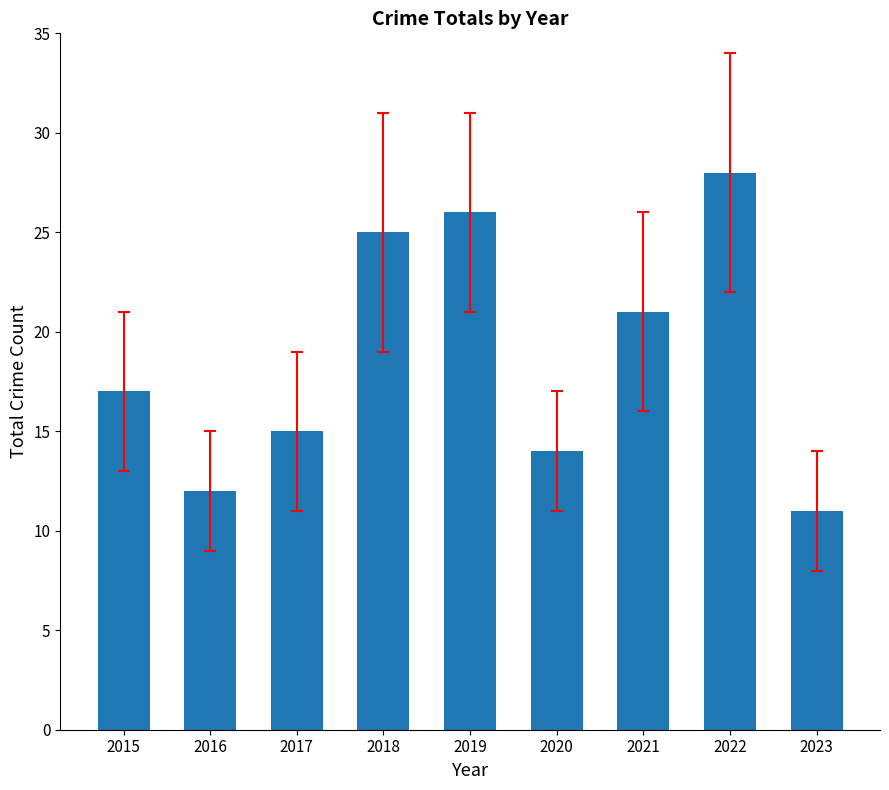

Which has a higher value, 2022 or 2020?

2022